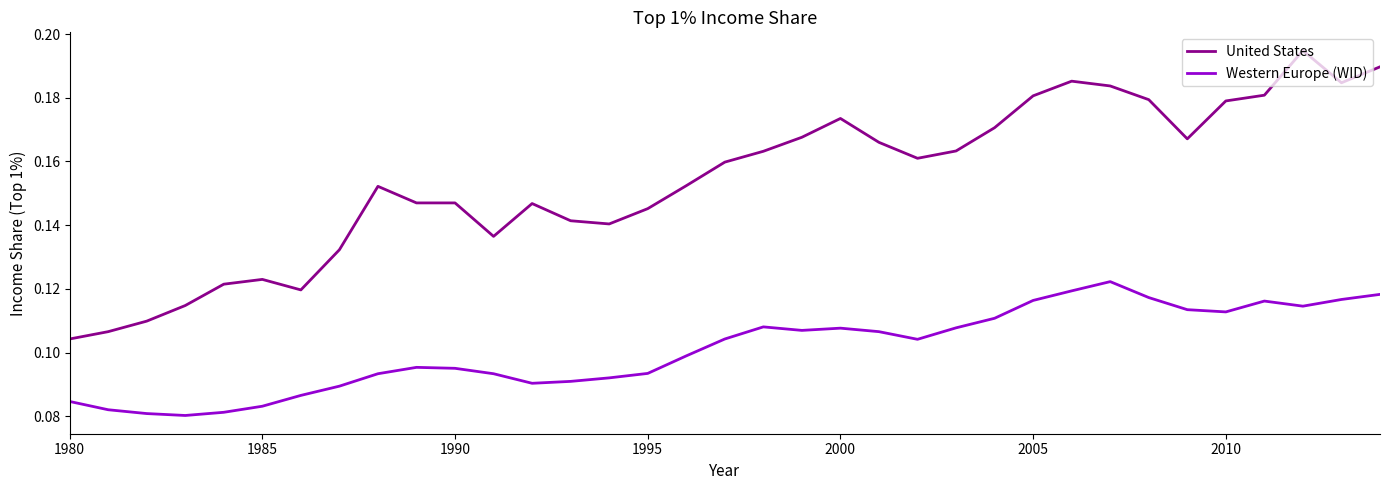

Which series has the largest total across all categories?

United States